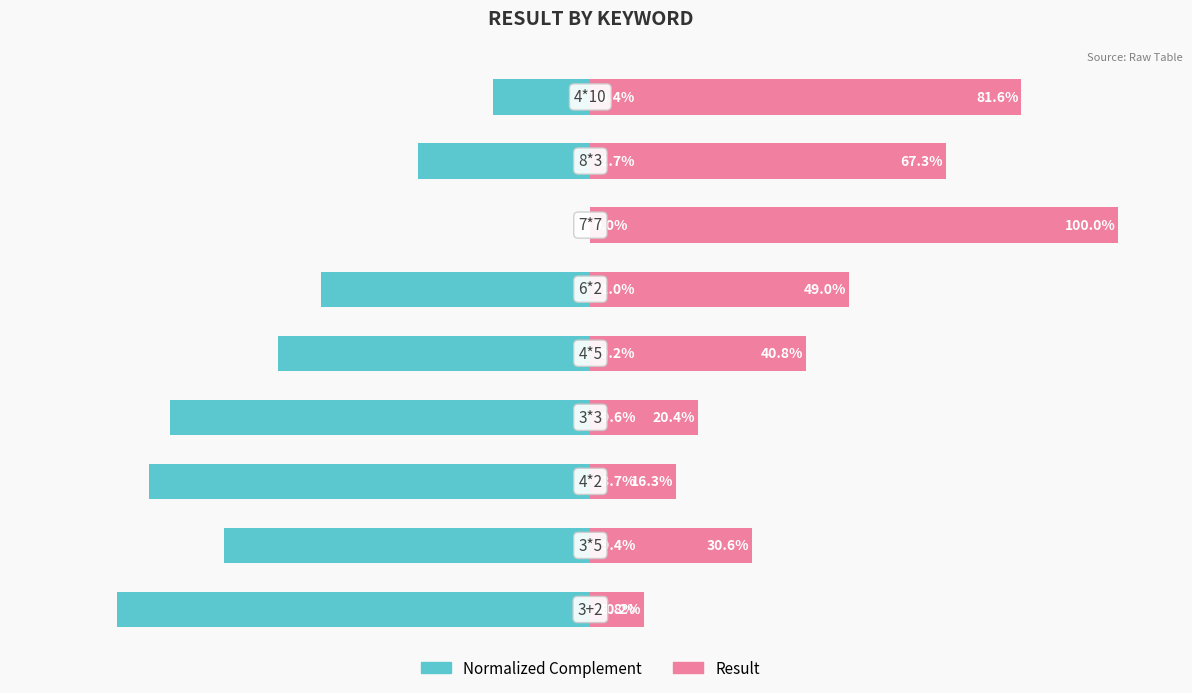

How many bars are there in each group?

2